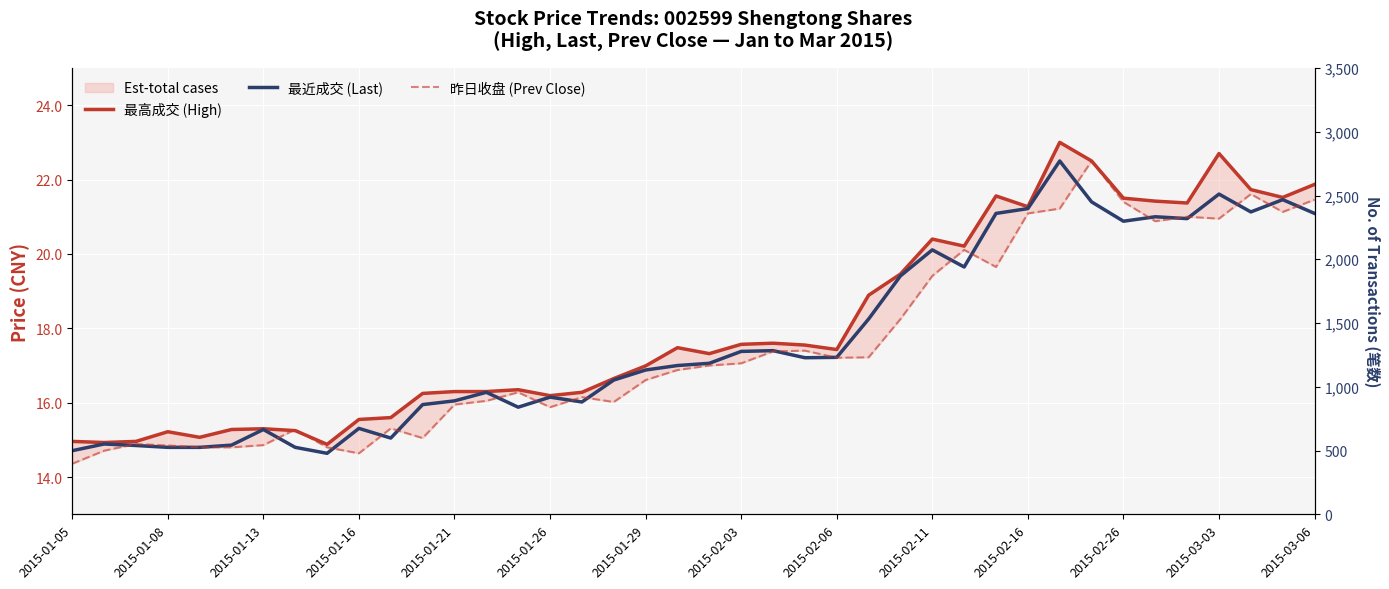

What is the value of the 最高成交 (High) point at the 32nd from the left?

23.0